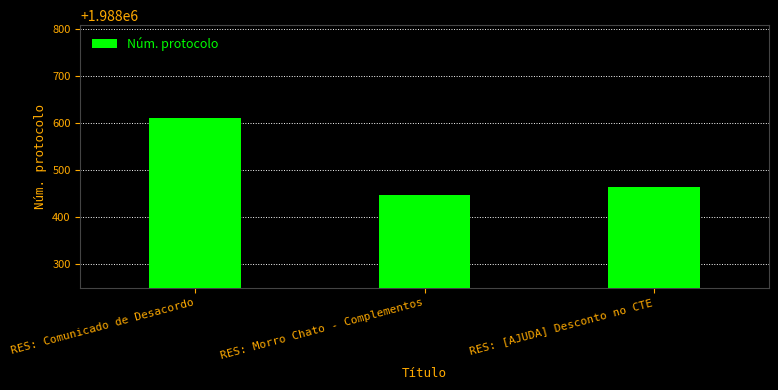

Which label corresponds to the smallest value in the chart?

RES: Morro Chato - Complementos